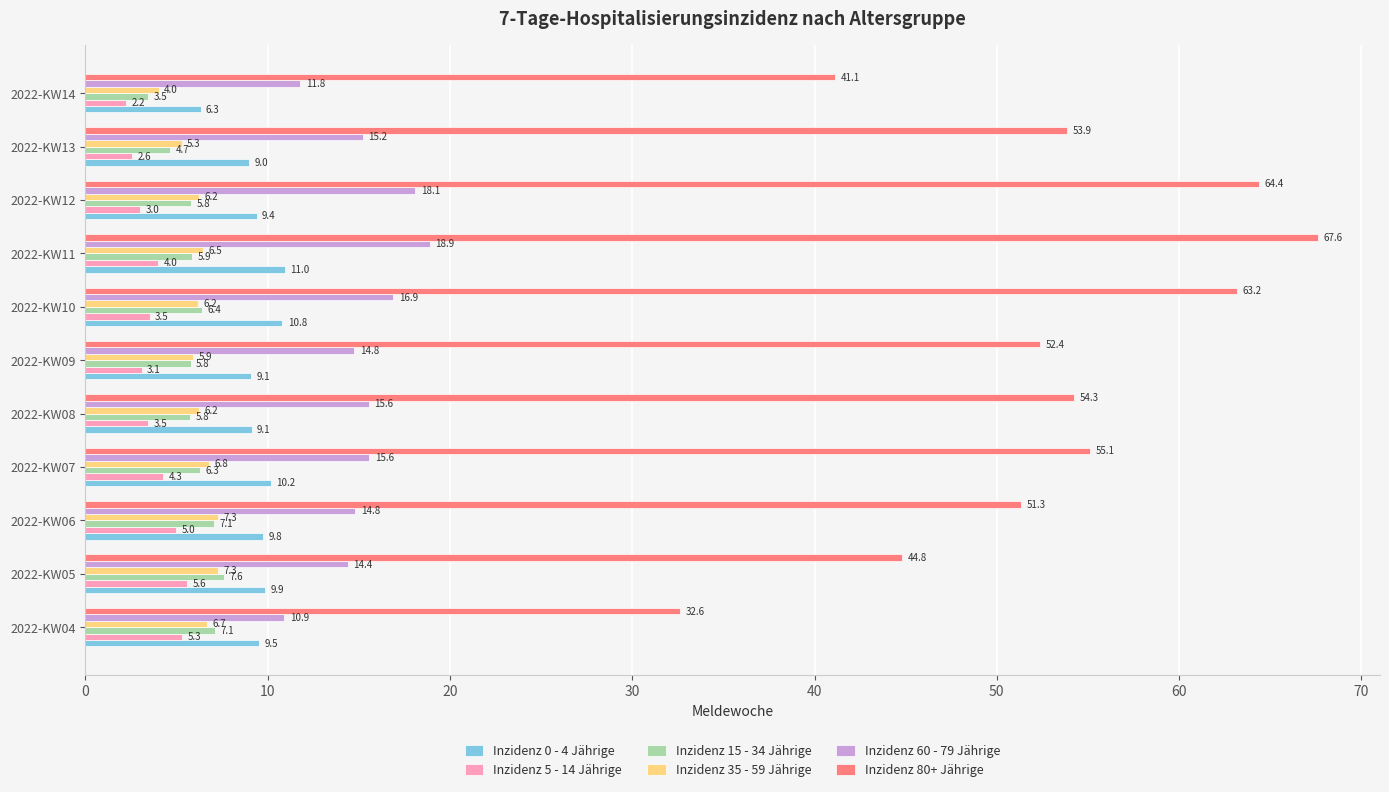

Rank the series by their maximum value, from highest to lowest.

Inzidenz 80+ Jährige, Inzidenz 60 - 79 Jährige, Inzidenz 0 - 4 Jährige, Inzidenz 15 - 34 Jährige, Inzidenz 35 - 59 Jährige, Inzidenz 5 - 14 Jährige